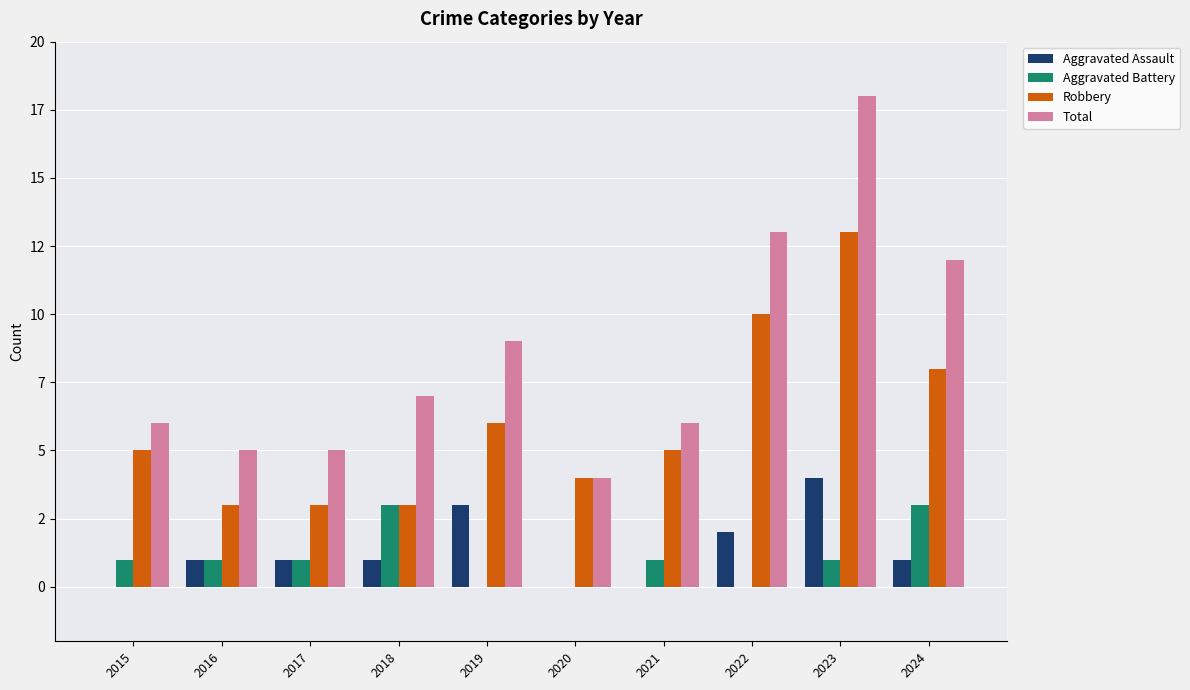

Does the chart contain stacked bars?

No